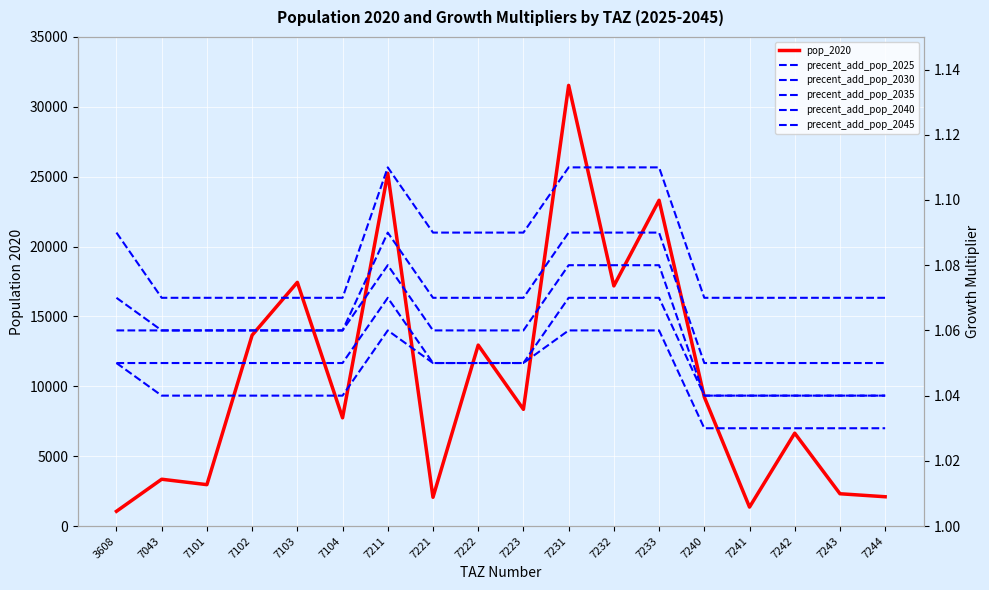

At which label is precent_add_pop_2035 closest to 1?

7240